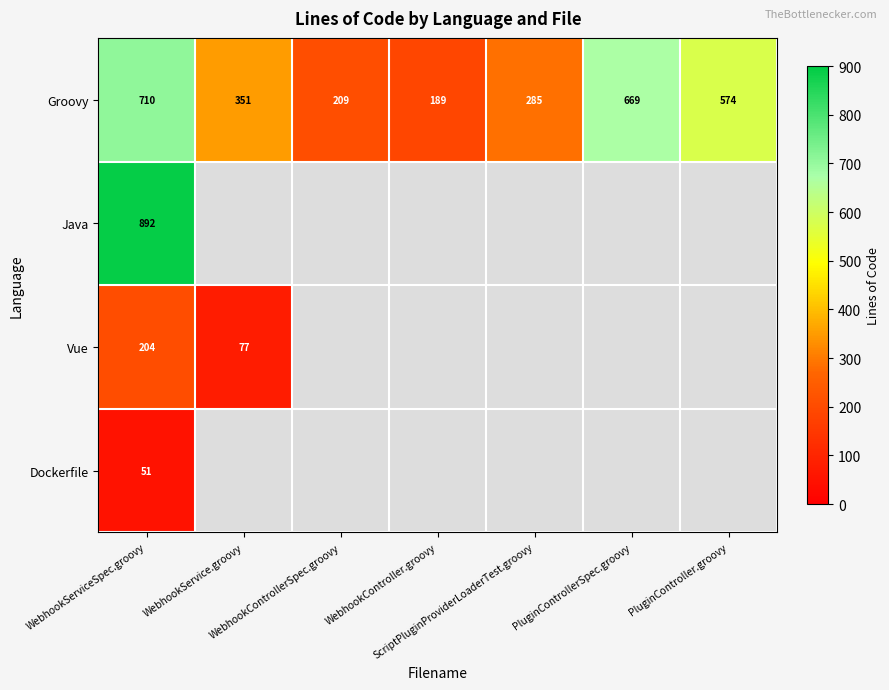

Which has a higher value, PluginControllerSpec.groovy or WebhookControllerSpec.groovy?

PluginControllerSpec.groovy